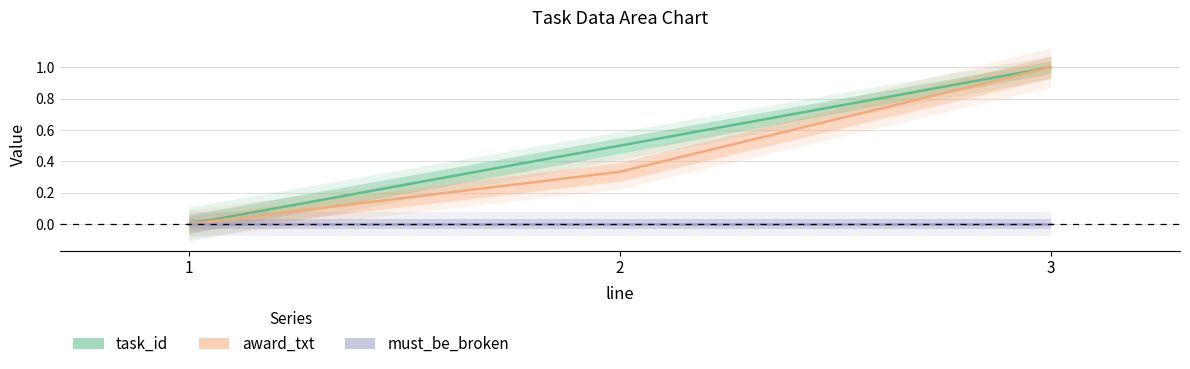

Is the value of award_txt at 1 greater than the value of must_be_broken at 1?

No